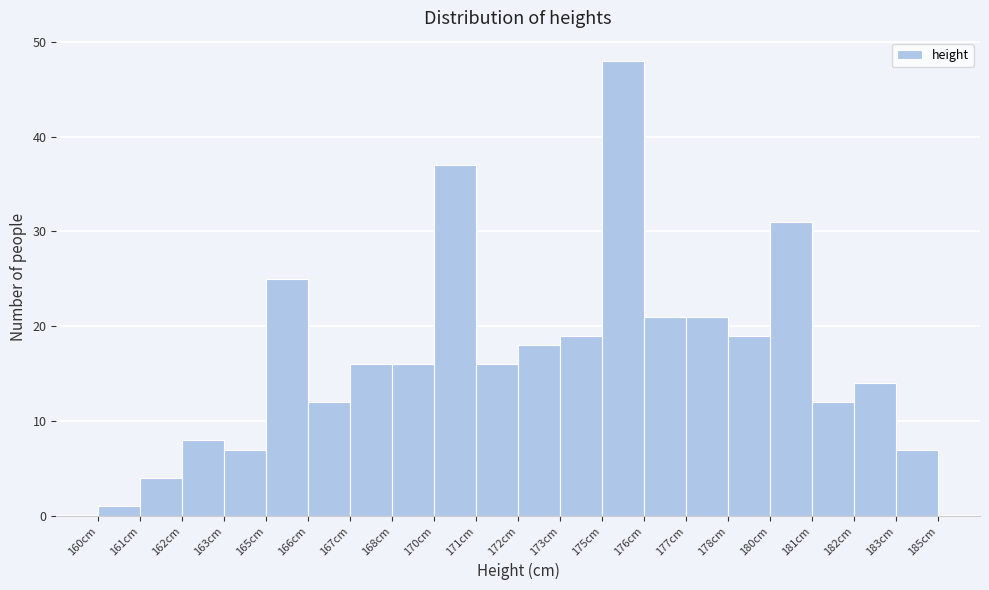

Reading left to right, what are all the values shown in this chart?

160cm=1	161cm=4	162cm=8	163cm=7	165cm=25	166cm=12	167cm=16	168cm=16	170cm=37	171cm=16	172cm=18	173cm=19	175cm=48	176cm=21	177cm=21	178cm=19	180cm=31	181cm=12	182cm=14	183cm=7